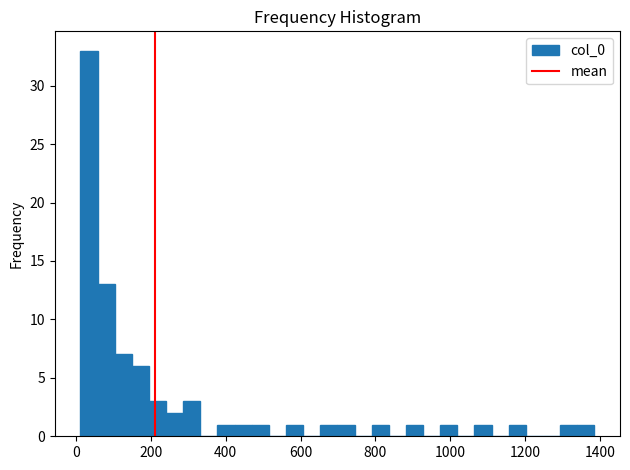

Around what value on the x-axis is the tallest bar? Give the approximate position of its centre, as read against the axis.

40